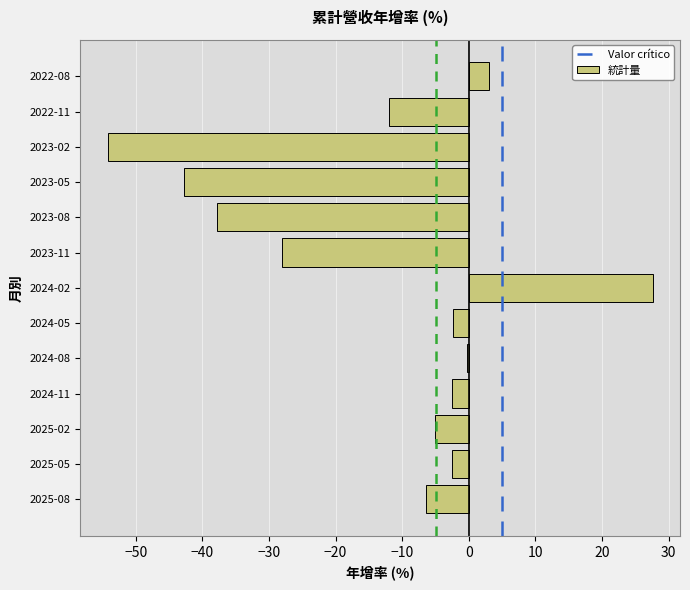

At which label is the value closest to -13?

2022-11